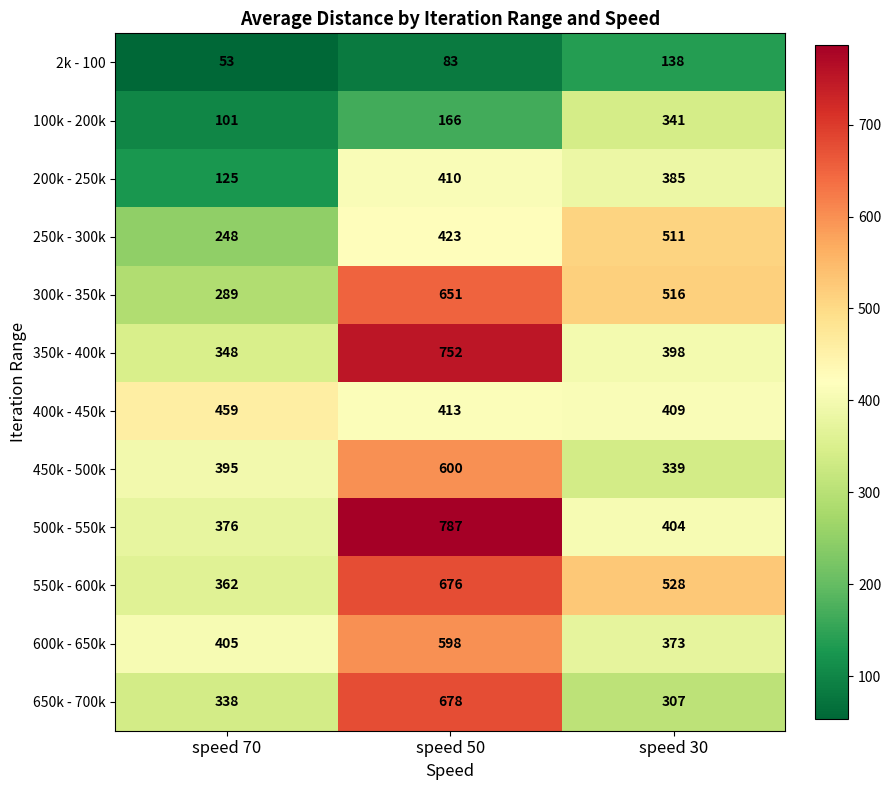

What is the smallest value displayed?

53